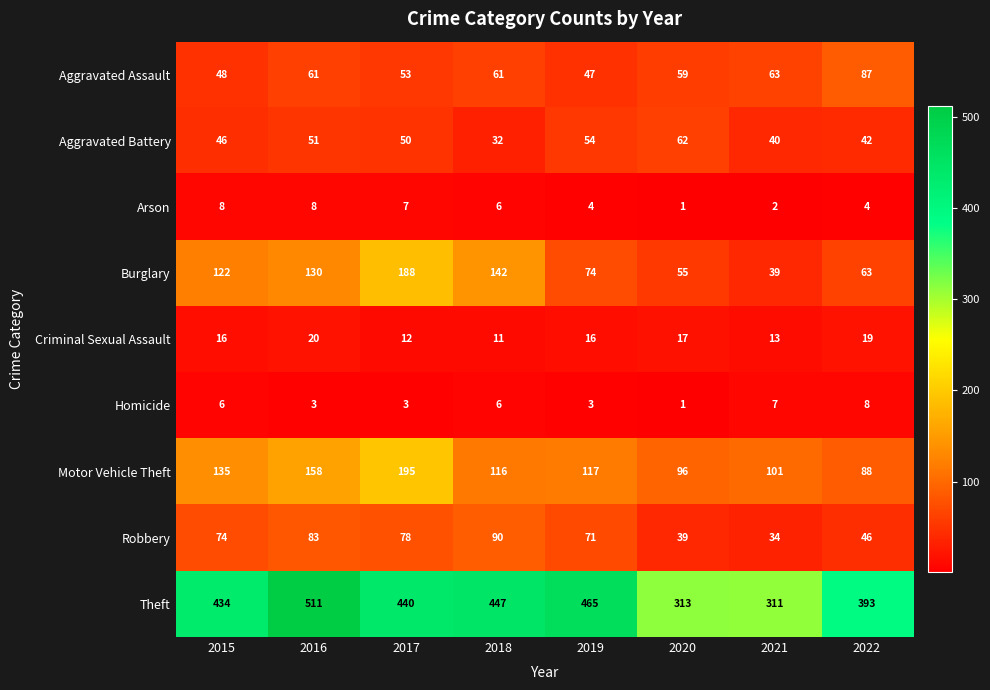

What is the spread (max minus min) of values at 2017?

437